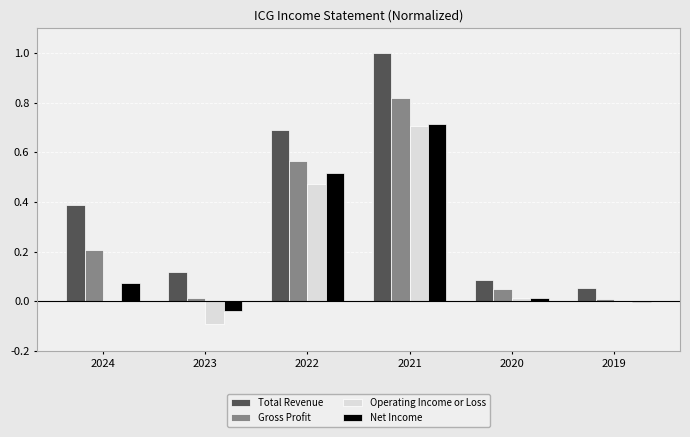

What is the spread (max minus min) of values at 2022?

0.2